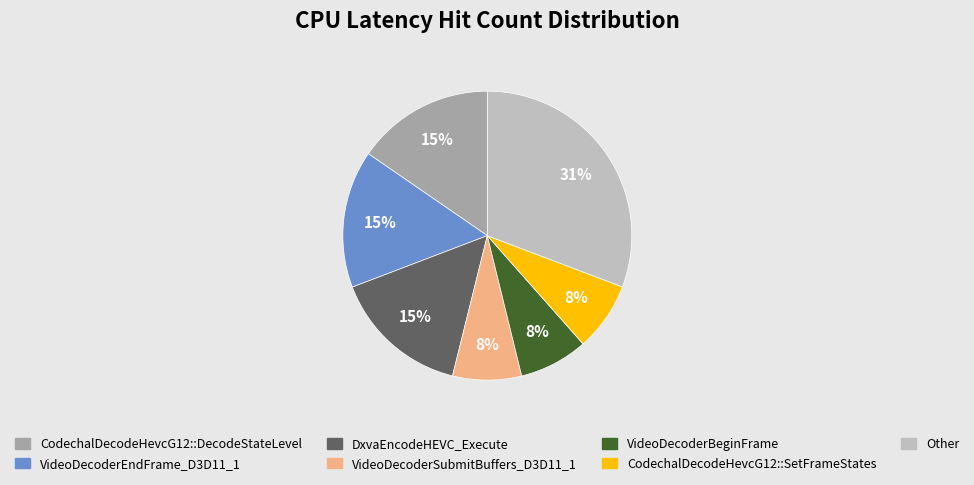

To the nearest percent, what is the average slice percentage?

14%